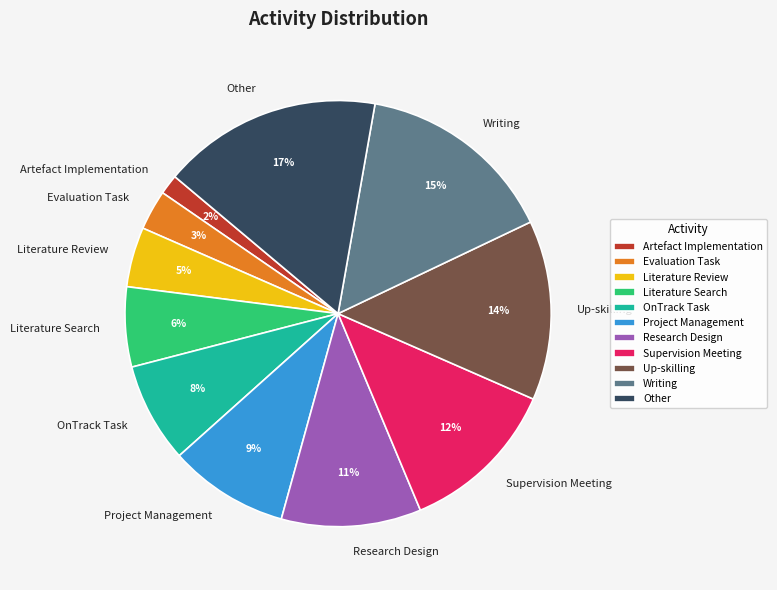

To the nearest percent, what is the average slice percentage?

9%